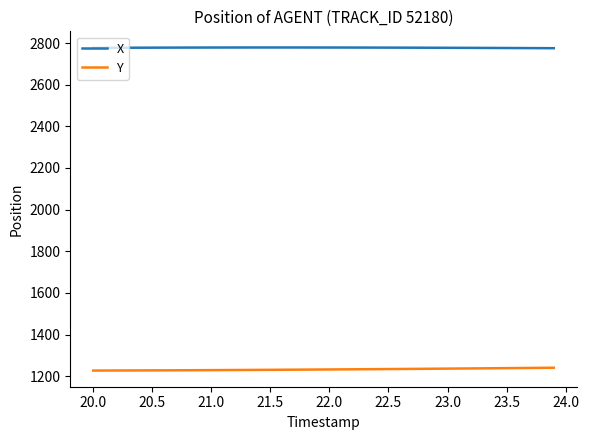

True or false: Y and X cross at least once.

False